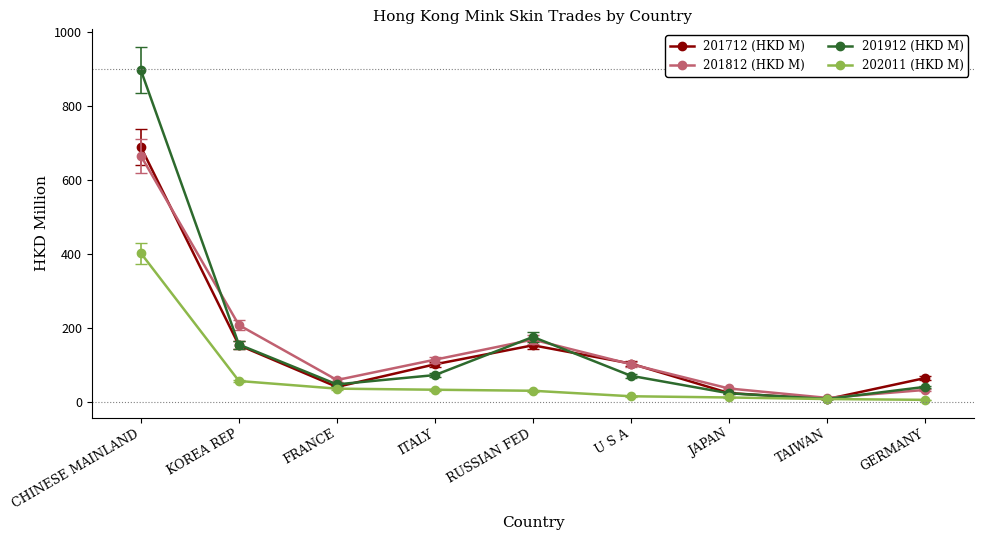

Which series has the widest spread of values?

201912 (HKD M)